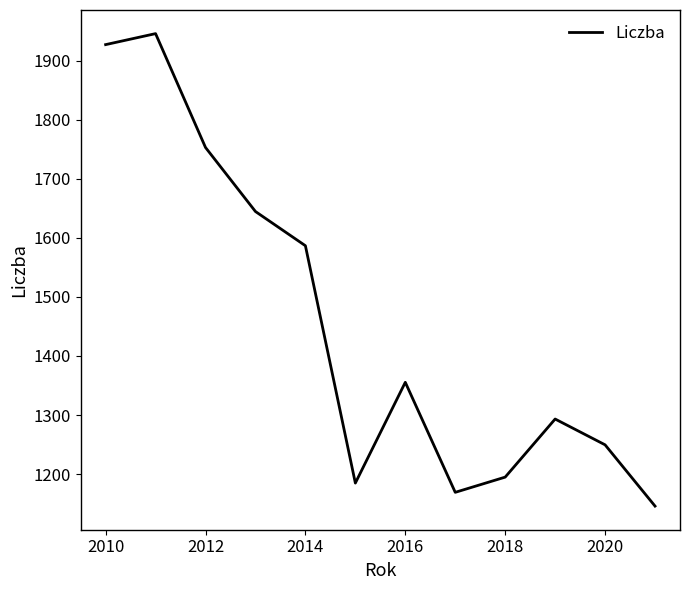

What is the greatest value displayed?

1945.9